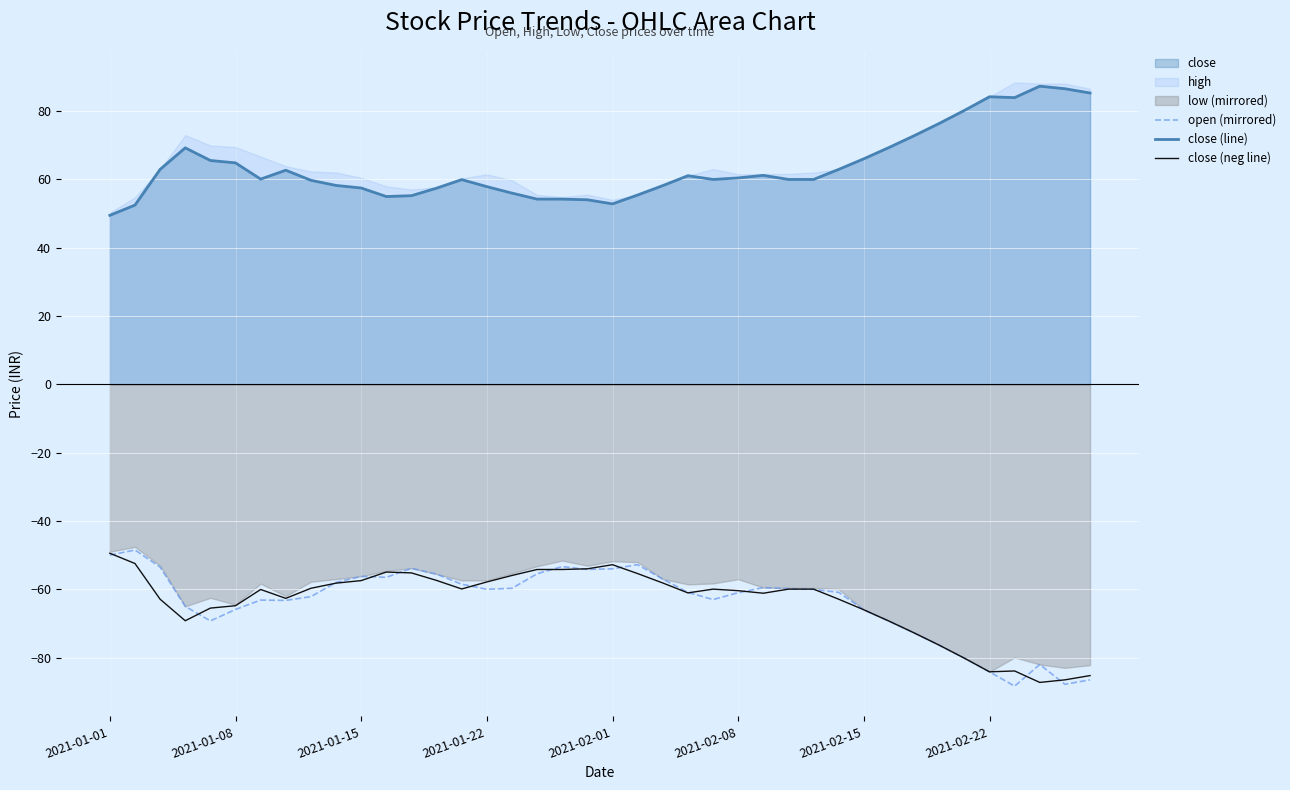

What is the maximum value shown in the chart?

87.2